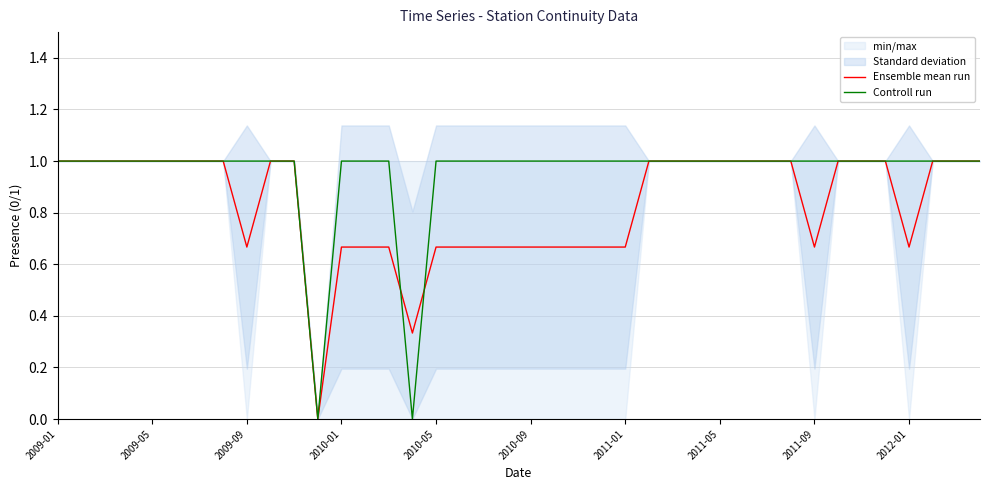

How many lines are shown in the chart?

2